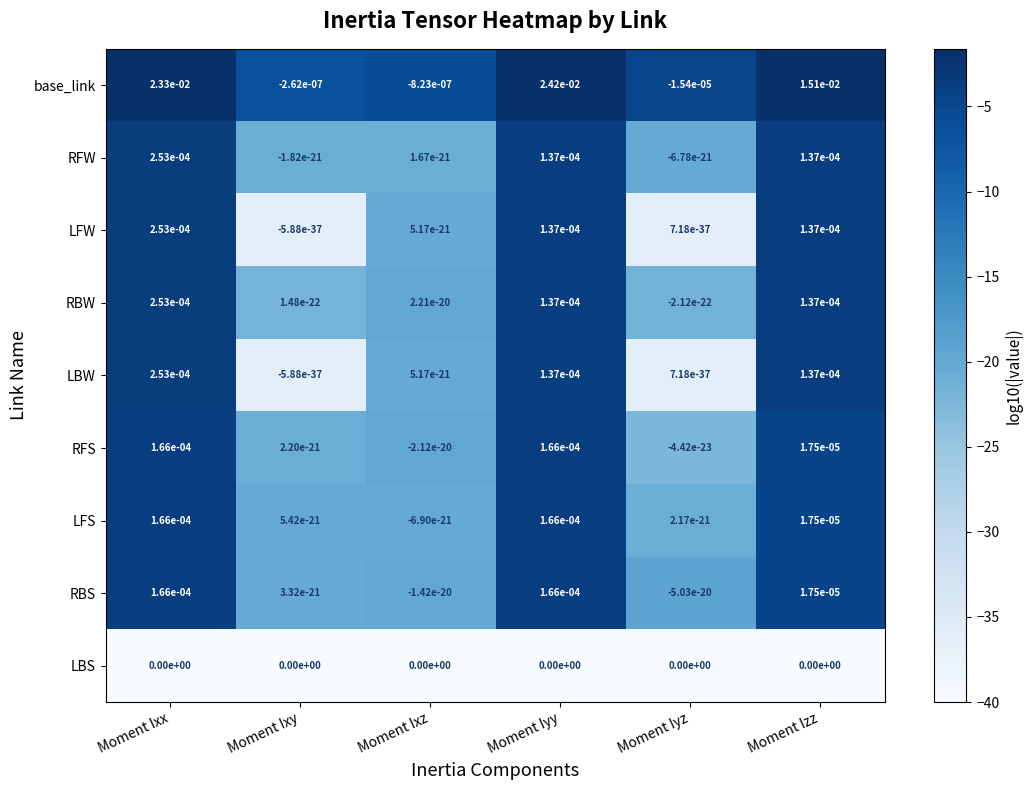

The LBS series shows 0.0 at Moment Ixx. True or false?

True